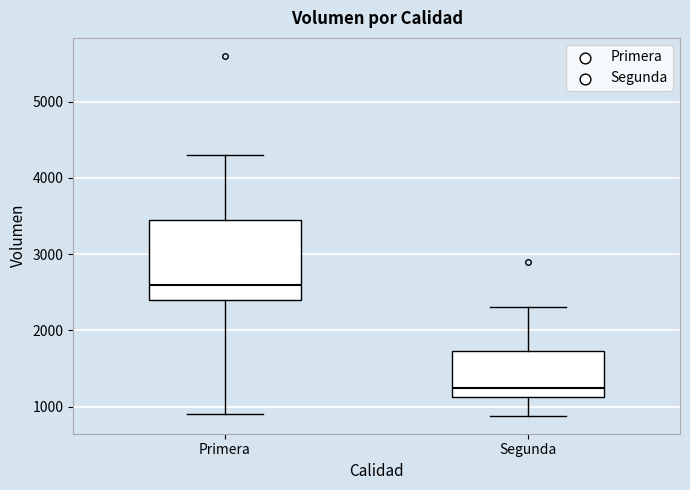

Where does the lower whisker of the box for Primera end on the y-axis? The values are not printed on the chart, so give them approximately, as read against the axis.

900